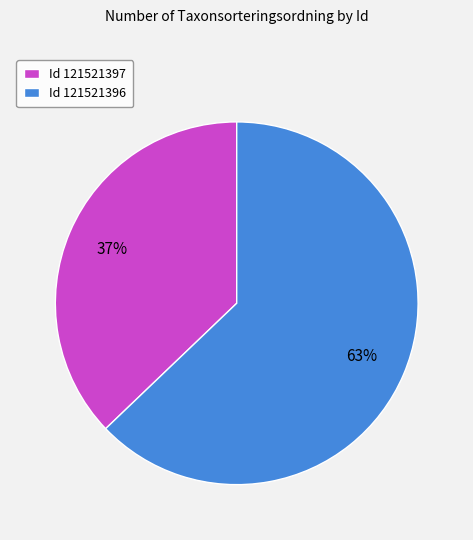

What is the smallest slice in the pie chart?

Id 121521397